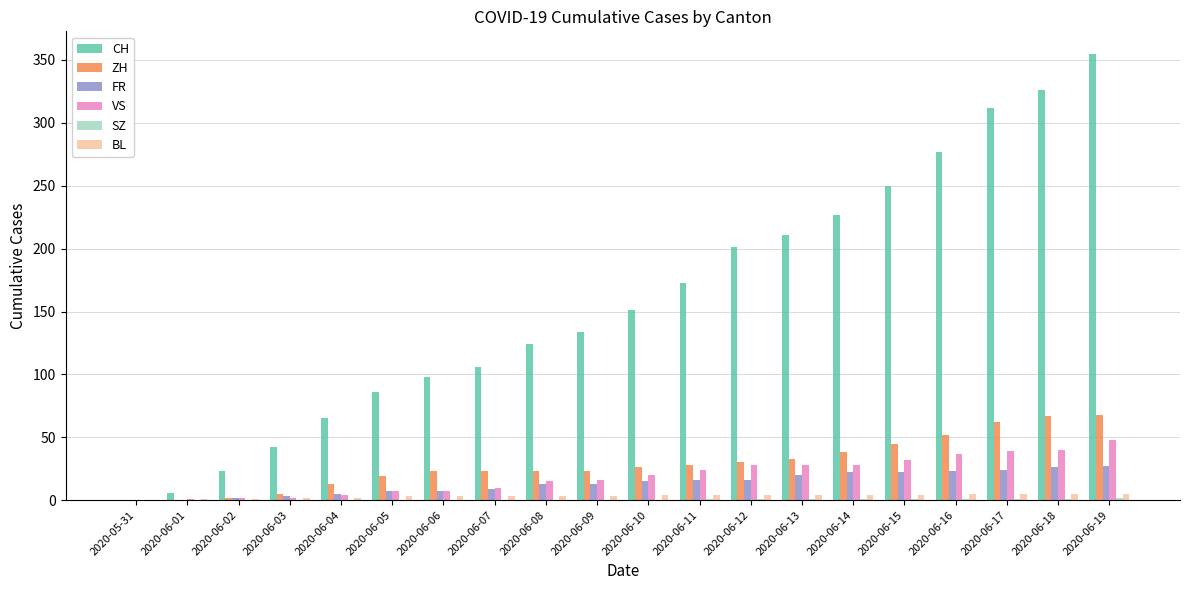

Are the bars grouped side by side (vs. stacked)?

Yes